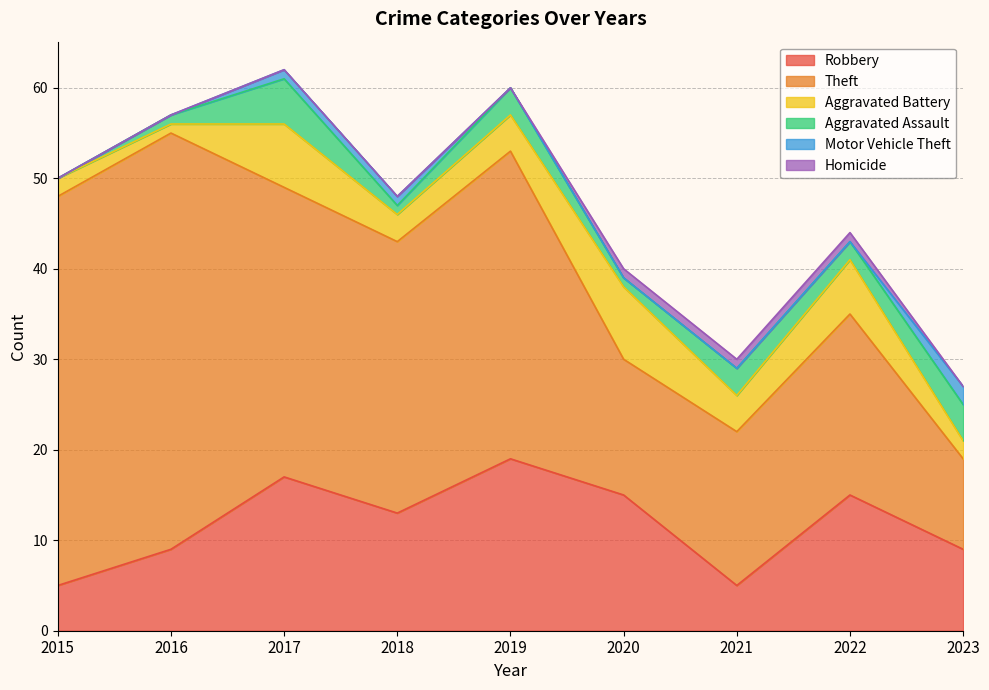

Is it true that Robbery equals 5 at 2021?

True